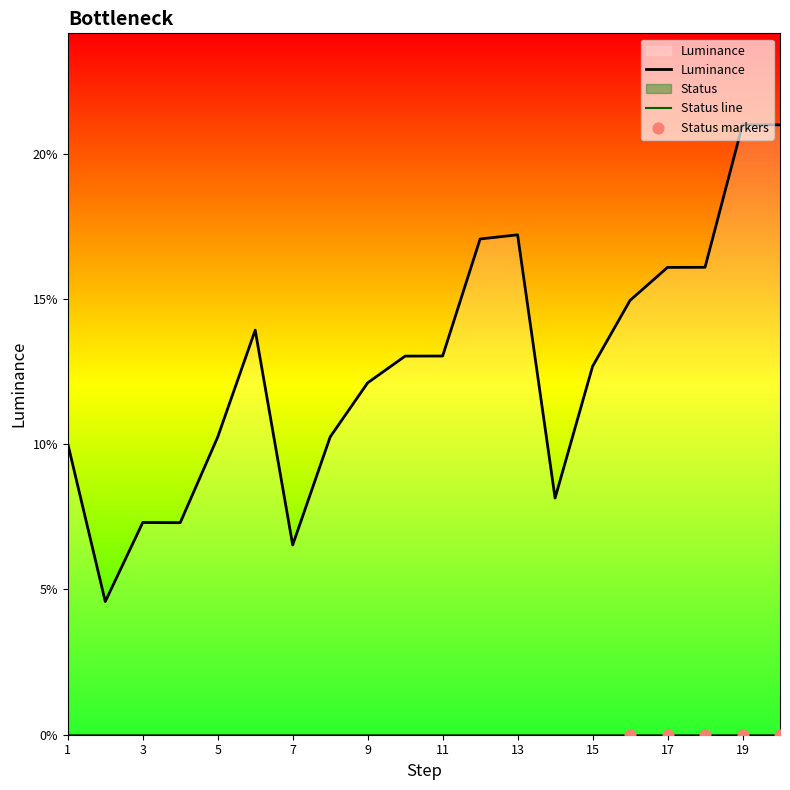

Which has a higher value, 17 or 14?

17